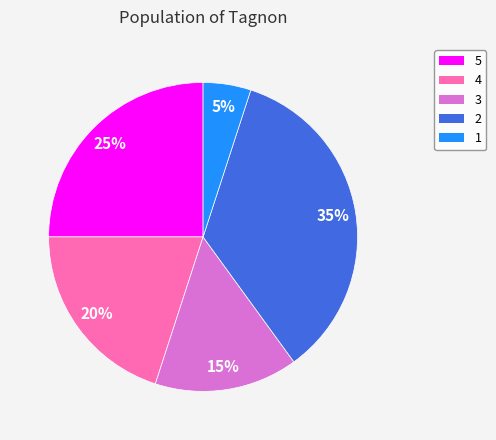

Is it true that 1 is 5% of the pie?

True